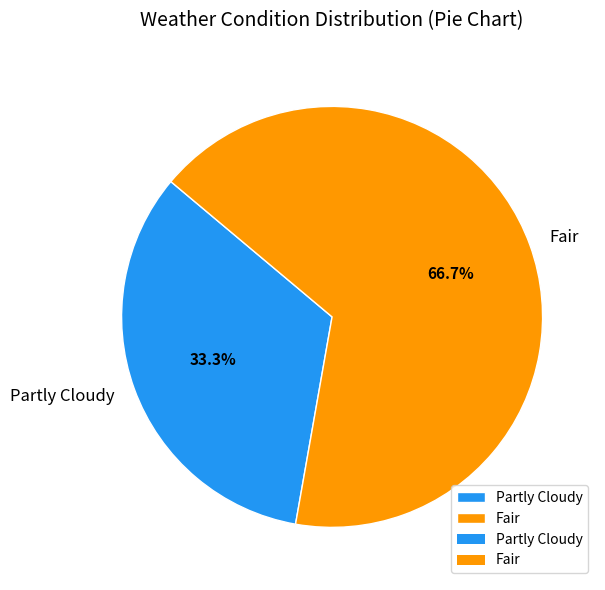

Does any single category account for the majority?

Yes